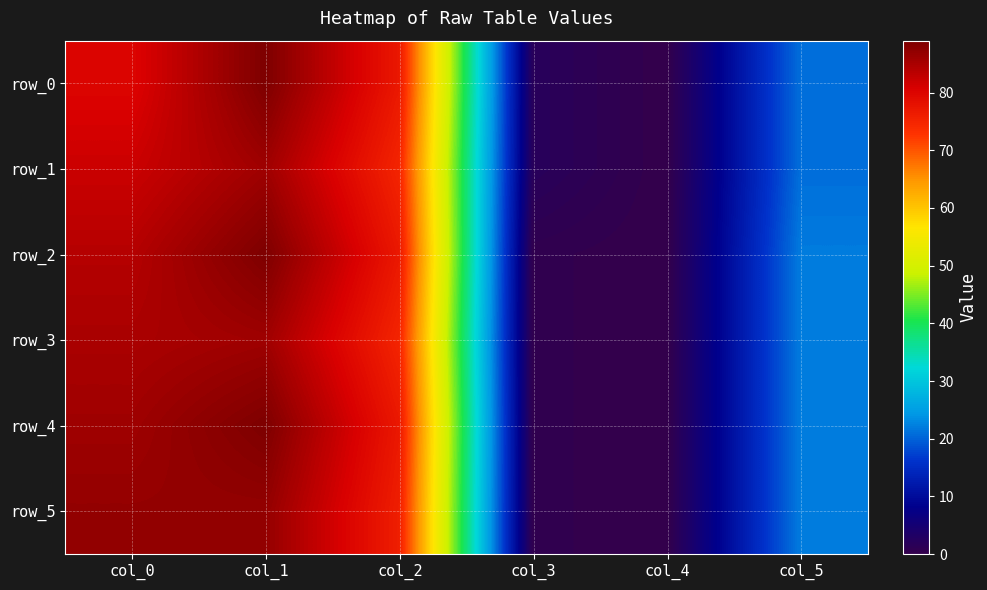

What is the greatest value displayed?

89.0